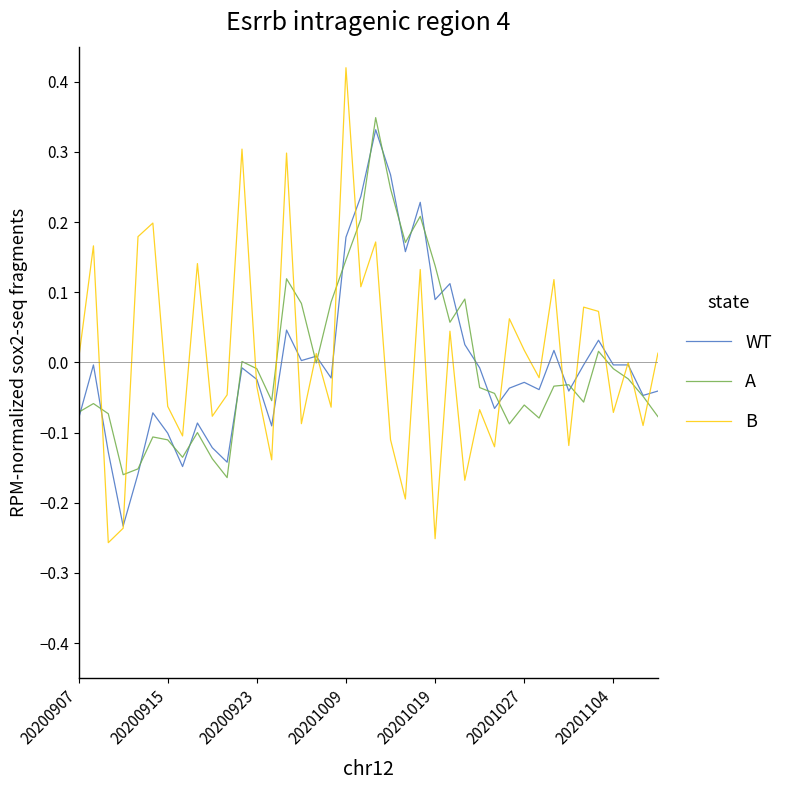

After their last crossing, which series has the higher values: A or B?

B